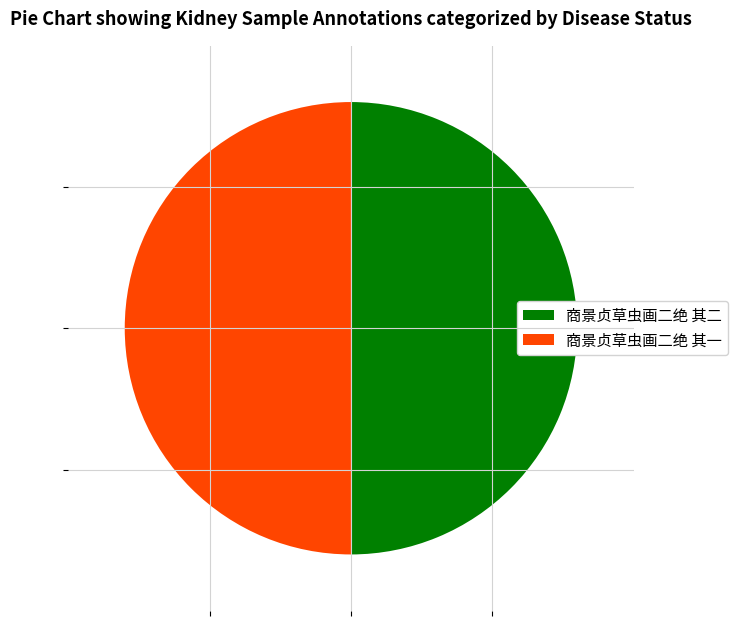

The 商景贞草虫画二绝 其二 slice represents 56% of the pie. True or false?

False